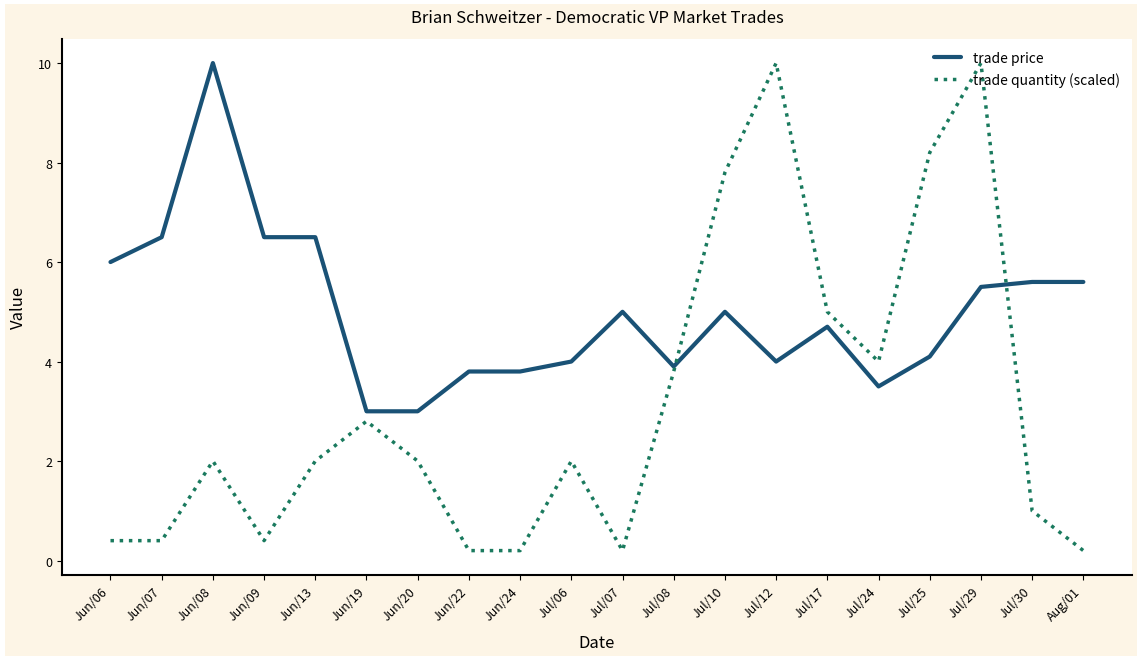

The trade quantity (scaled) series shows 0.4 at Jun/09. True or false?

True